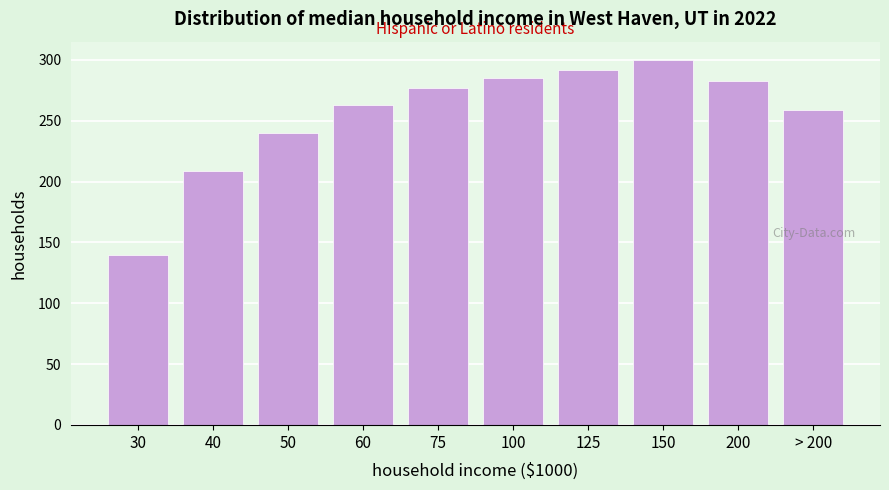

Reading left to right, transcribe all the data shown in this chart.

140	209	240	263	277	285	292	300	283	259